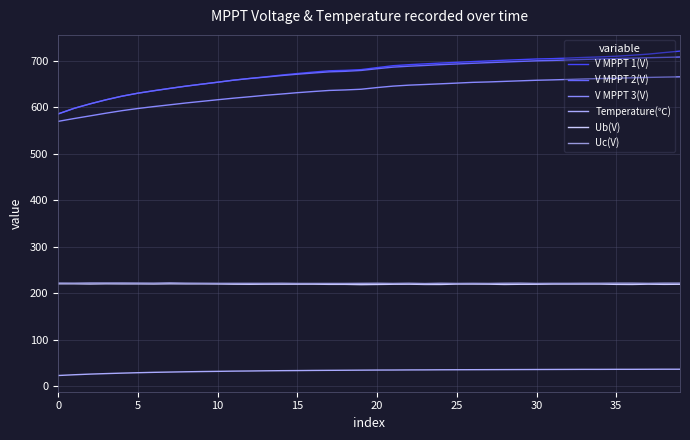

How many series are shown in this chart?

6